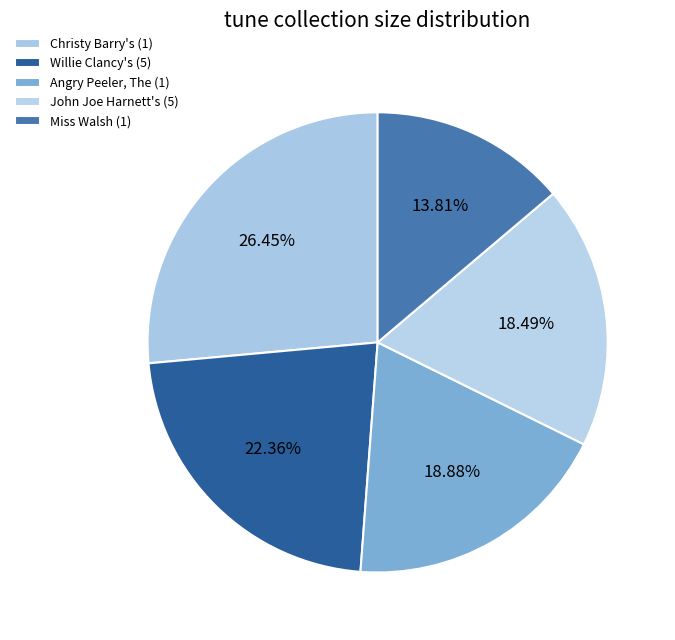

How many slices are in this pie chart?

5